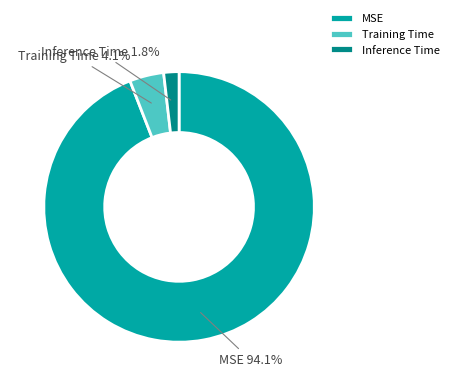

The Training Time slice represents 4% of the pie. True or false?

True